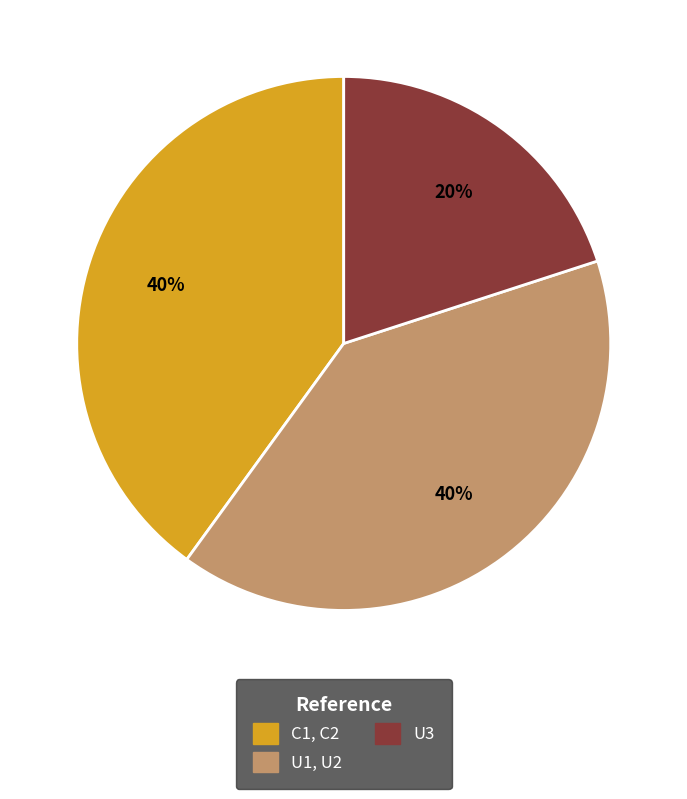

Is the sum of U3 and C1, C2 greater than half?

Yes